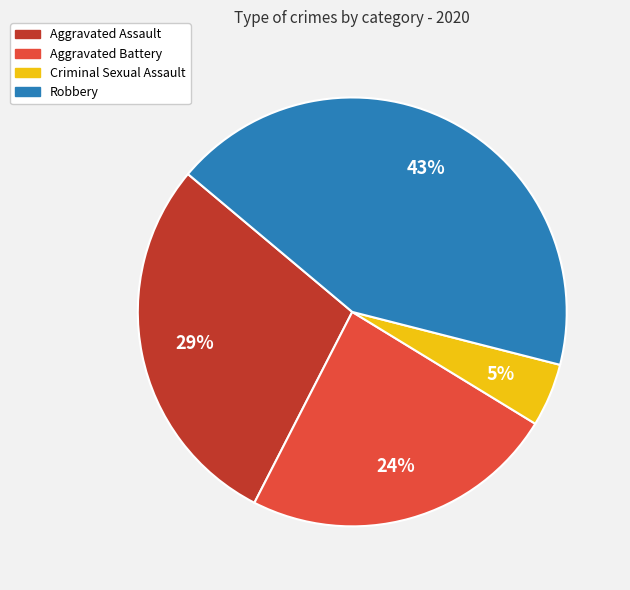

Combined, do Criminal Sexual Assault and Aggravated Assault account for over 50%?

No